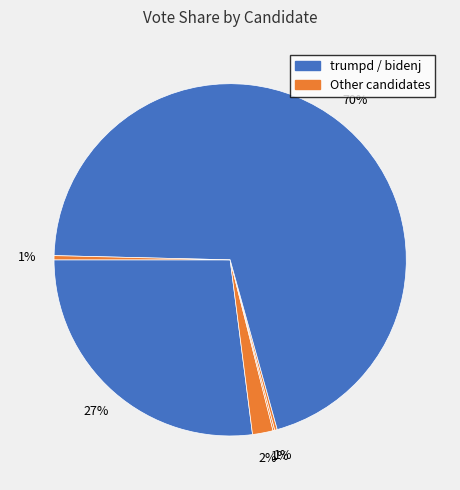

Count the number of slices in the pie.

6